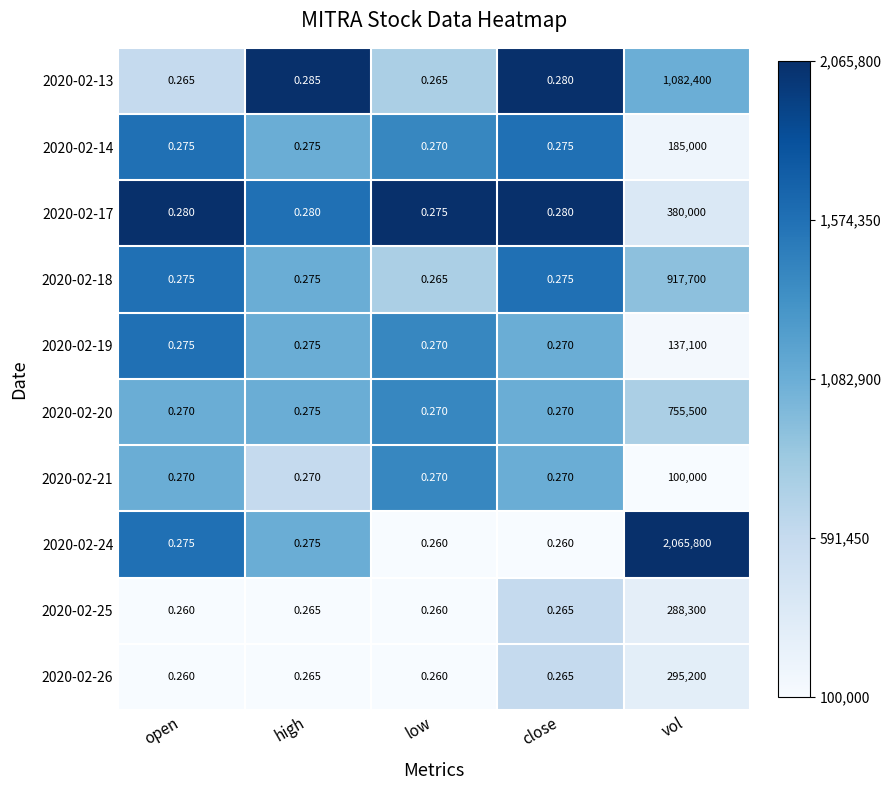

What is the maximum value shown in the chart?

2065800.0